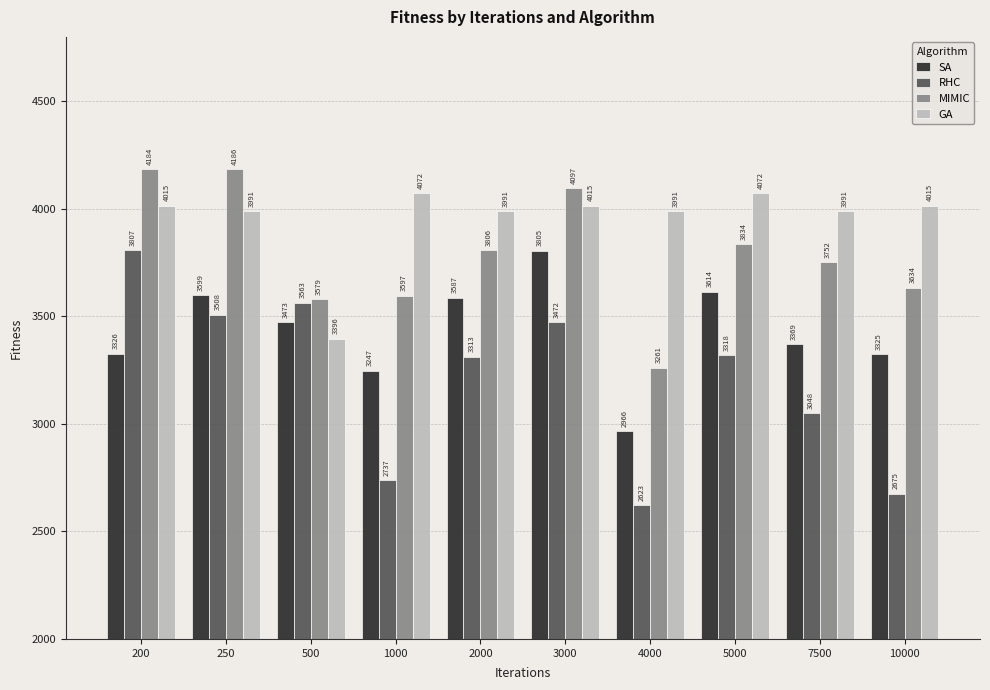

Which category has the lowest value in the GA series?

500